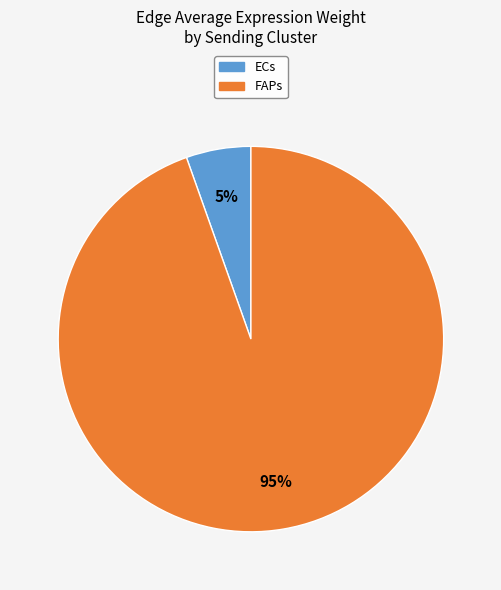

What percentage is the ECs slice, to the nearest percent?

5%